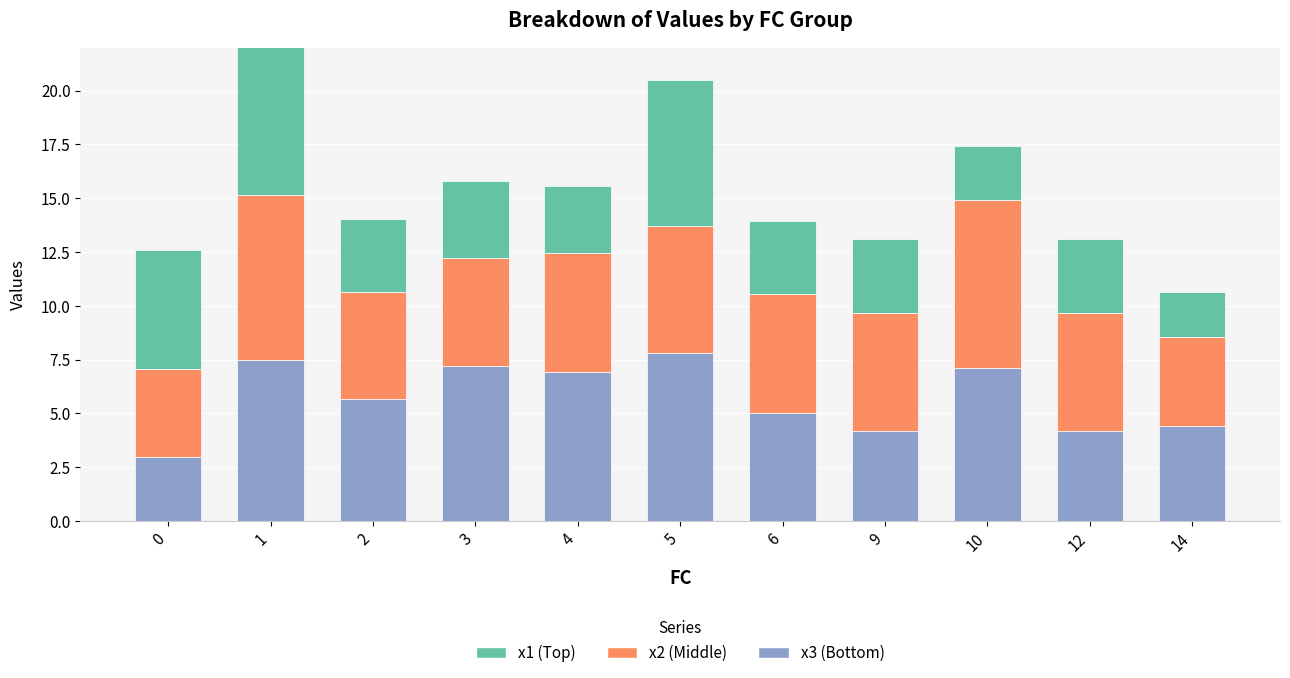

How many values in the x3 (Bottom) series exceed 5?

7